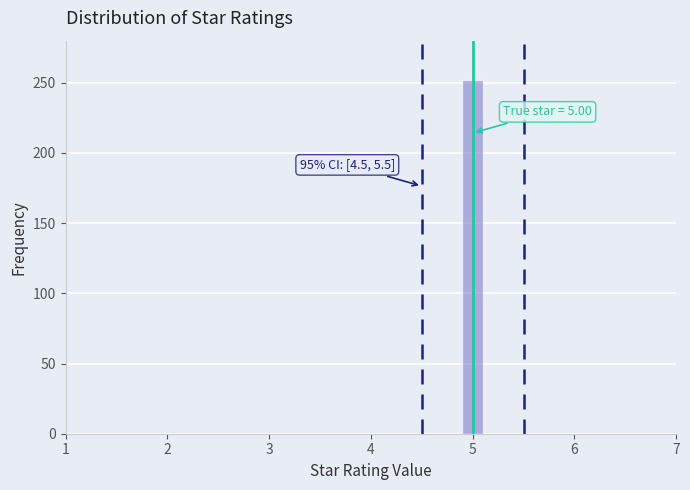

Around what value on the x-axis is the tallest bar? Give the approximate position of its centre, as read against the axis.

5.0